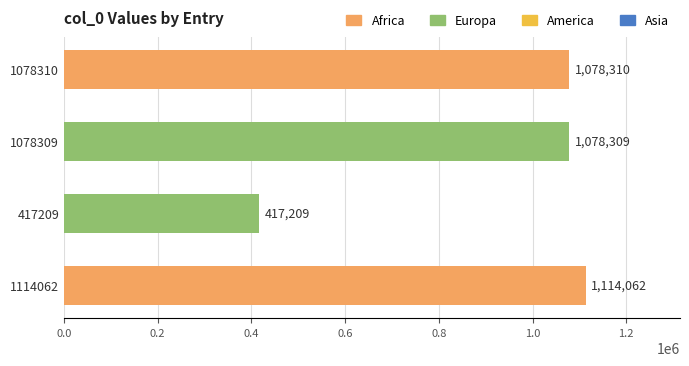

What is the change in value from 1078310 to 1114062?

+35752